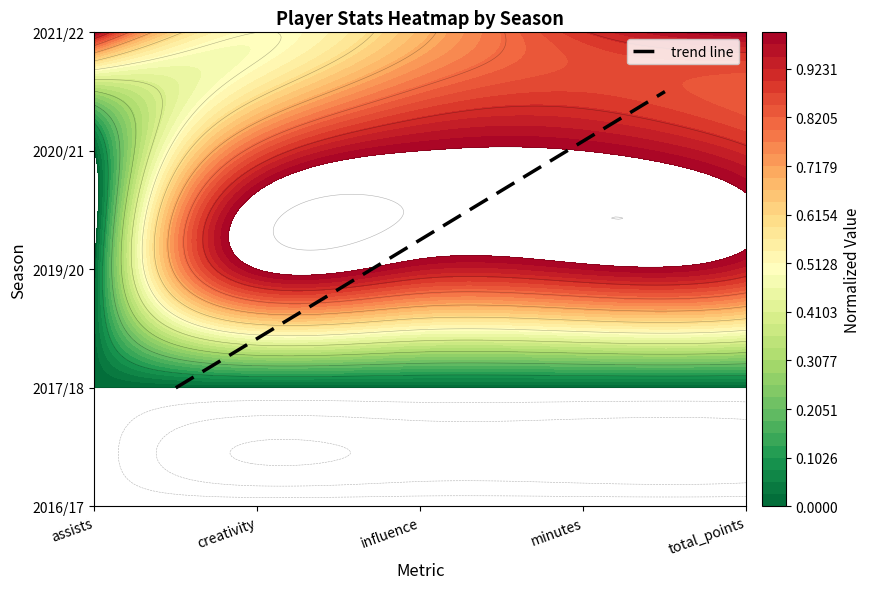

Is it true that the value at assists is 1.3?

False